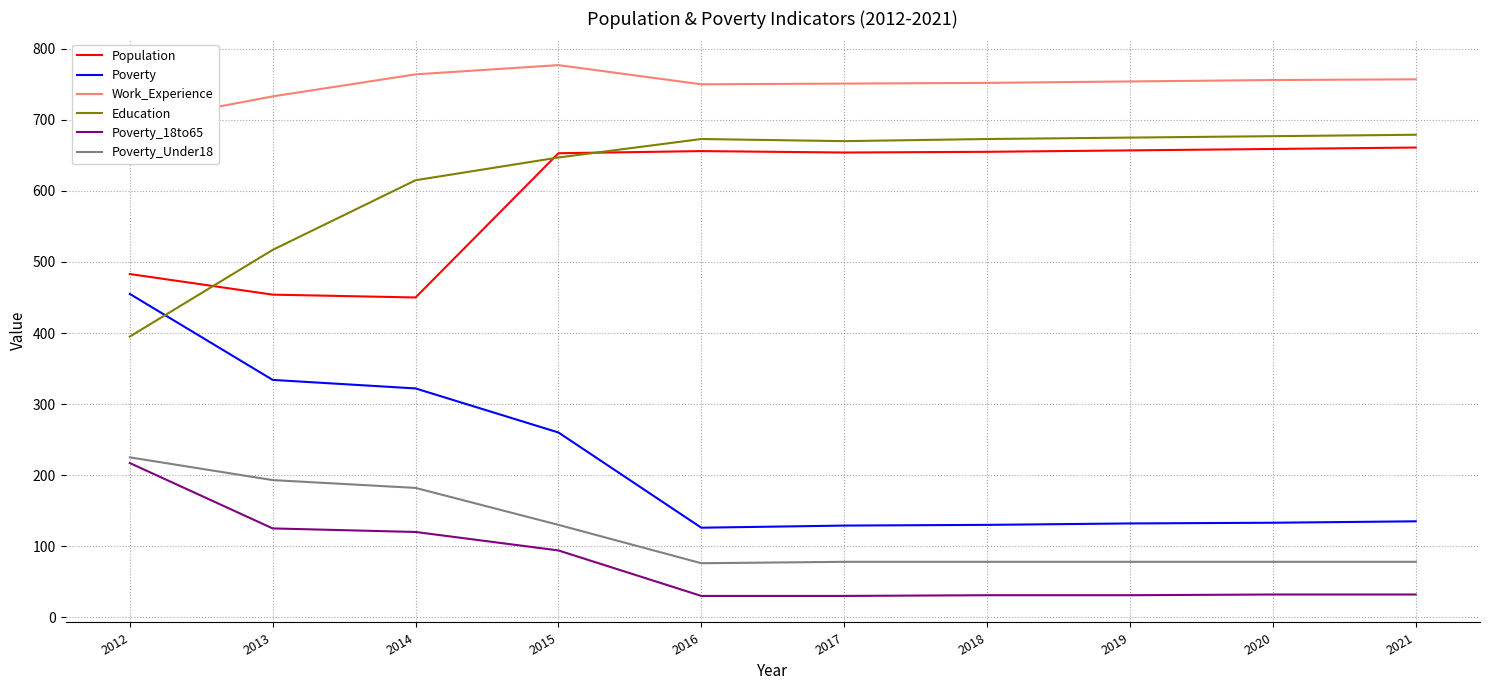

What is the value of the Poverty point at the 3rd from the left?

322